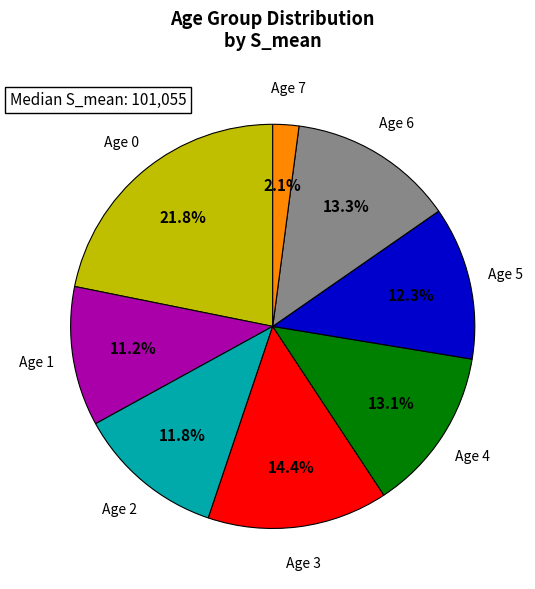

Count the number of slices in the pie.

8